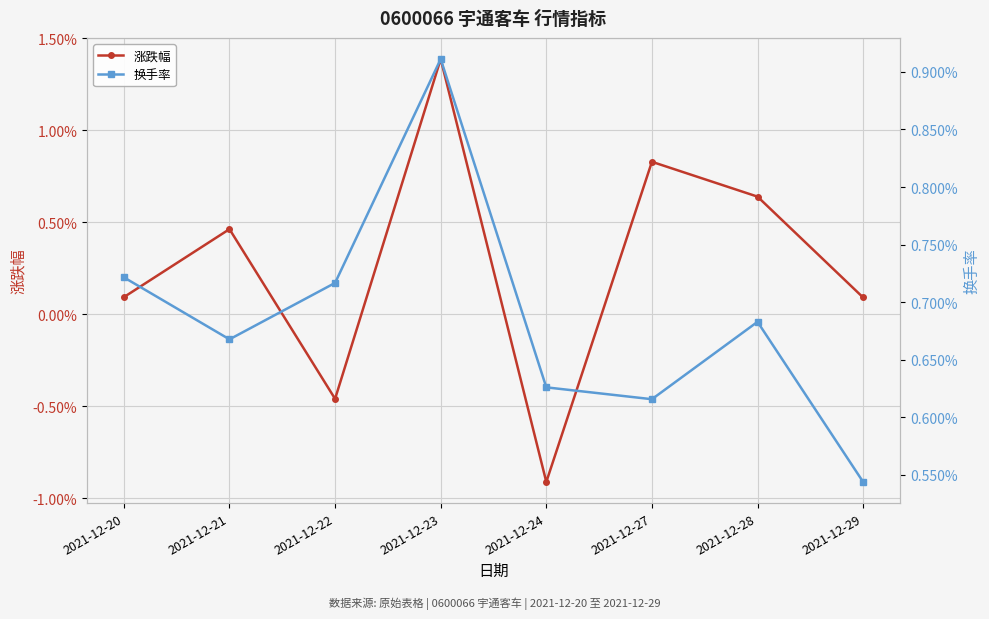

Where is the first local maximum for 换手率?

2021-12-23